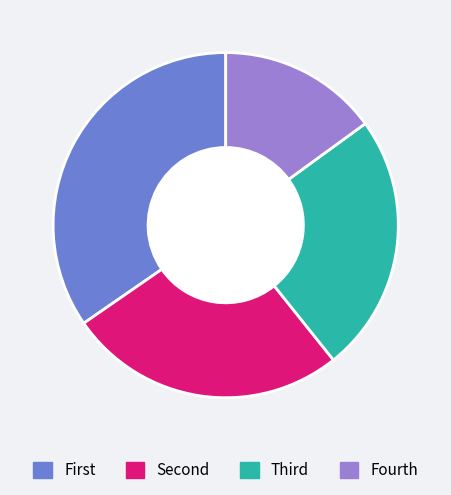

Rank the categories by value from highest to lowest.

First, Second, Third, Fourth